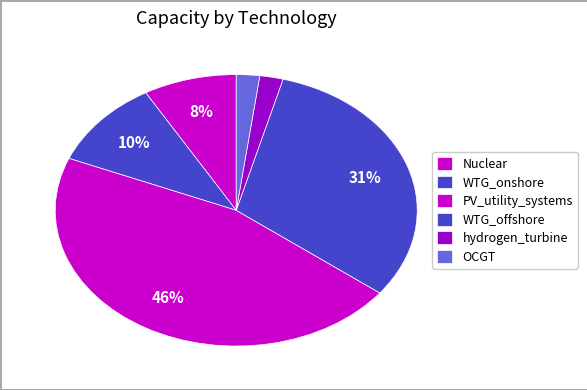

To the nearest percent, what is the difference between the OCGT and WTG_onshore slice percentages?

8%